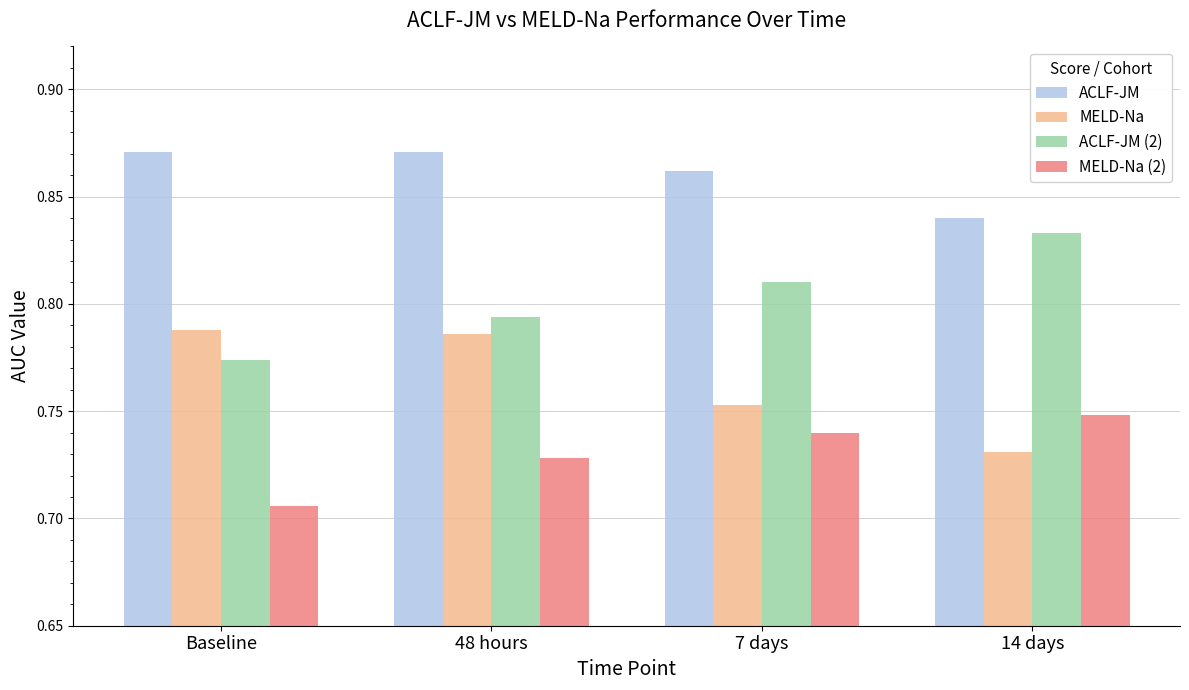

How many bars are there in total?

16